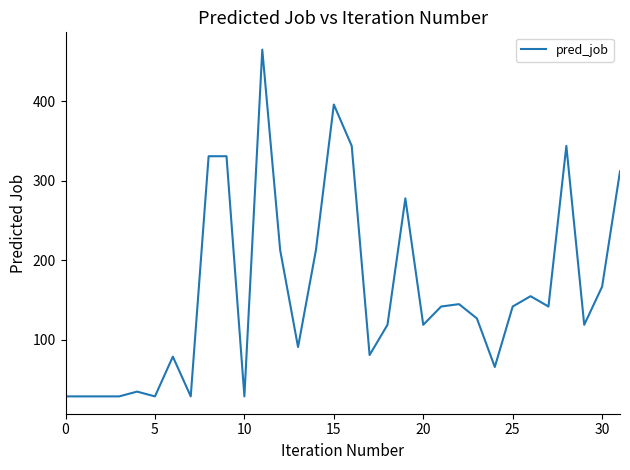

What is the greatest value displayed?

465